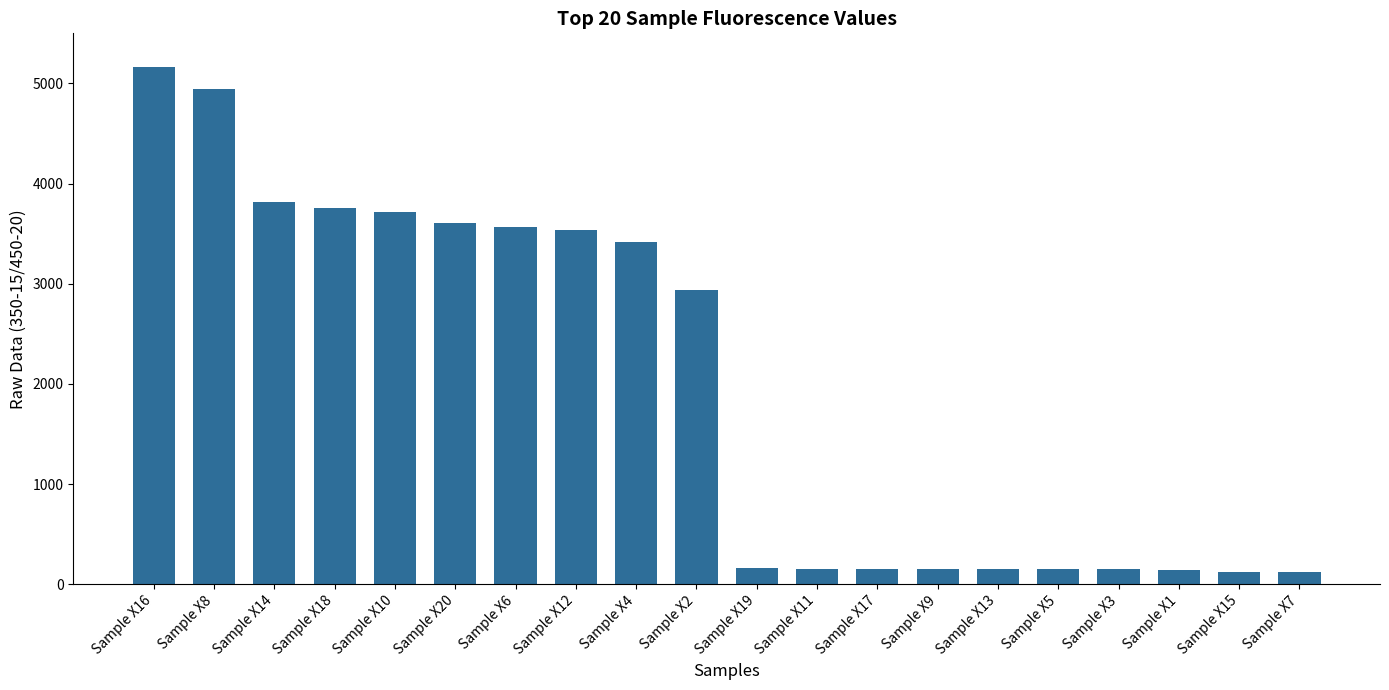

What is the label of the 2nd bar from the left?

Sample X8